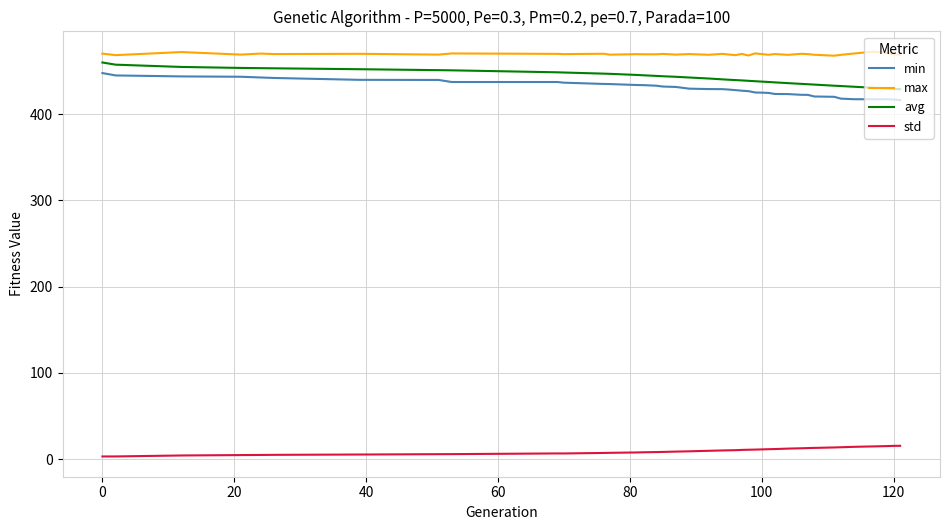

Rank the series by their maximum value, from lowest to highest.

std, min, avg, max